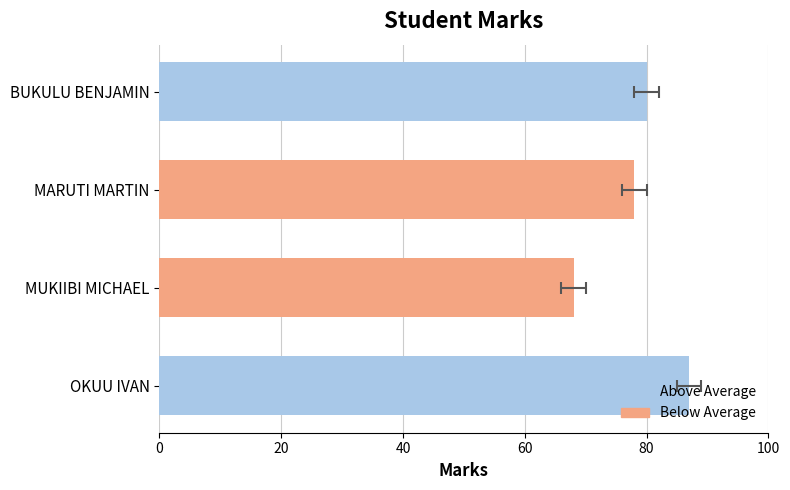

What value does the data have at MARUTI MARTIN, to the nearest 5?

80